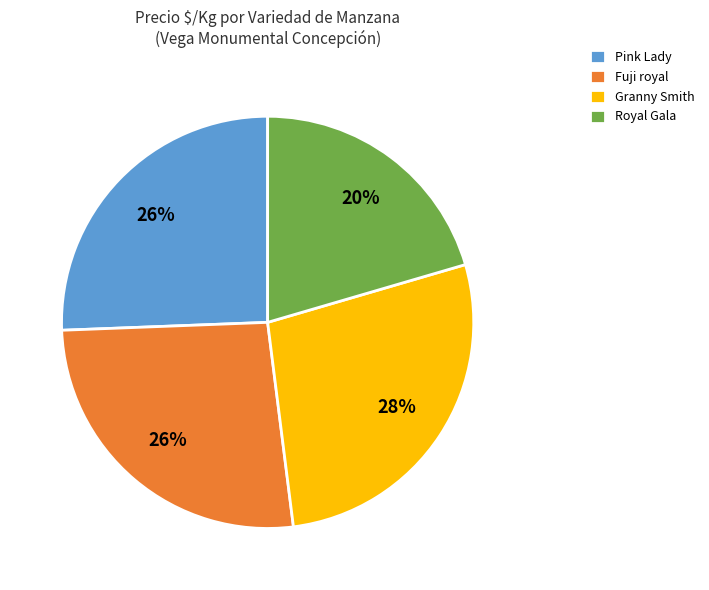

How many slices are in this pie chart?

4